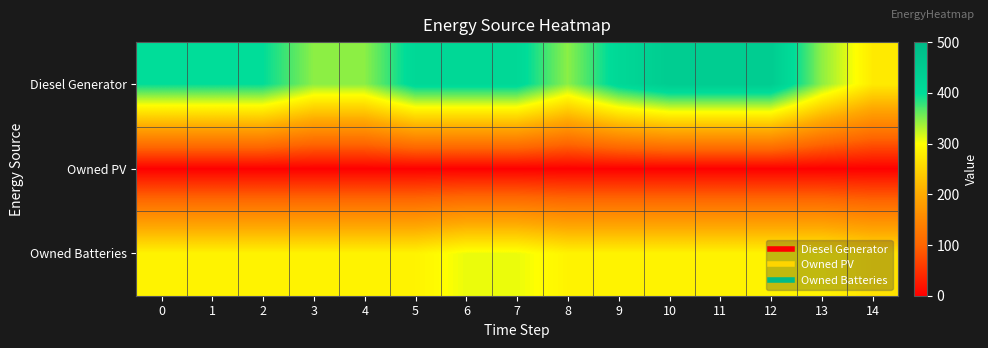

Which series has the widest spread of values?

Diesel Generator